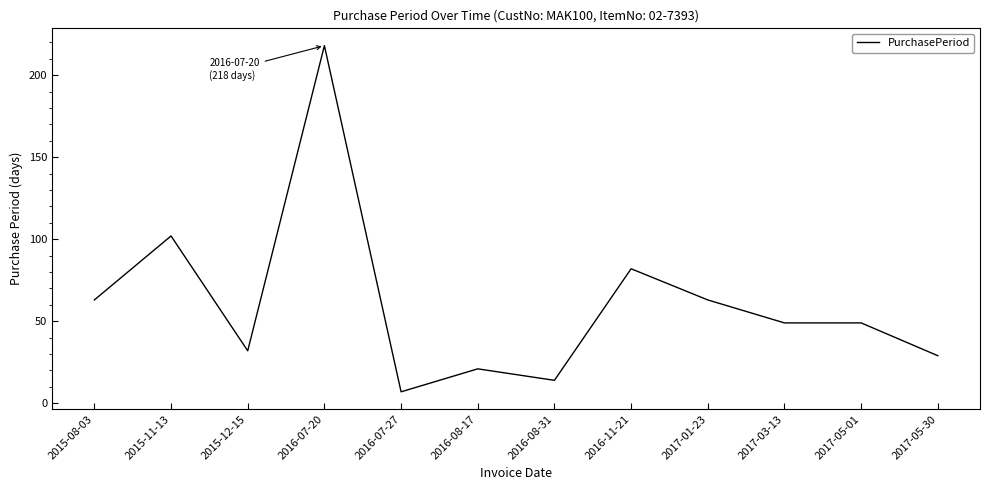

What is the difference between the values at 2016-08-31 and 2016-08-17?

7